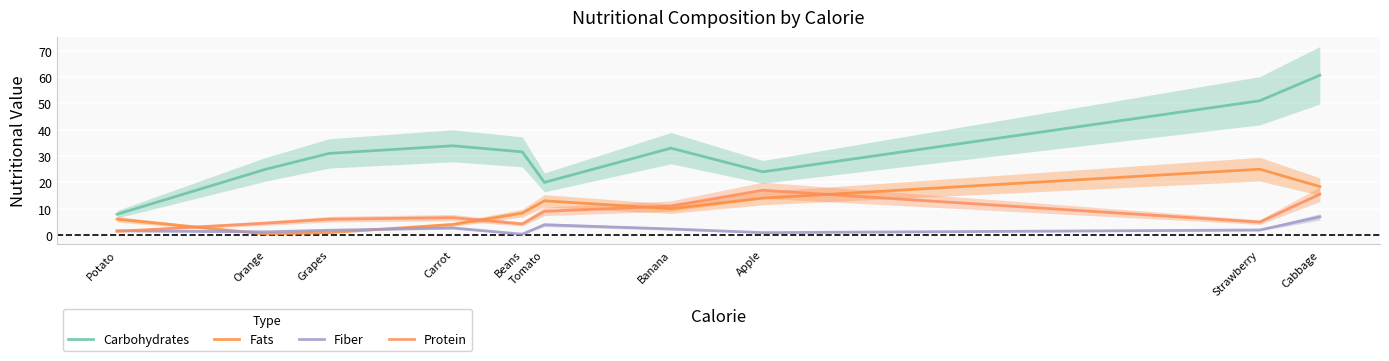

What is the sum of the Carbohydrates values at Potato and Carrot?

41.8